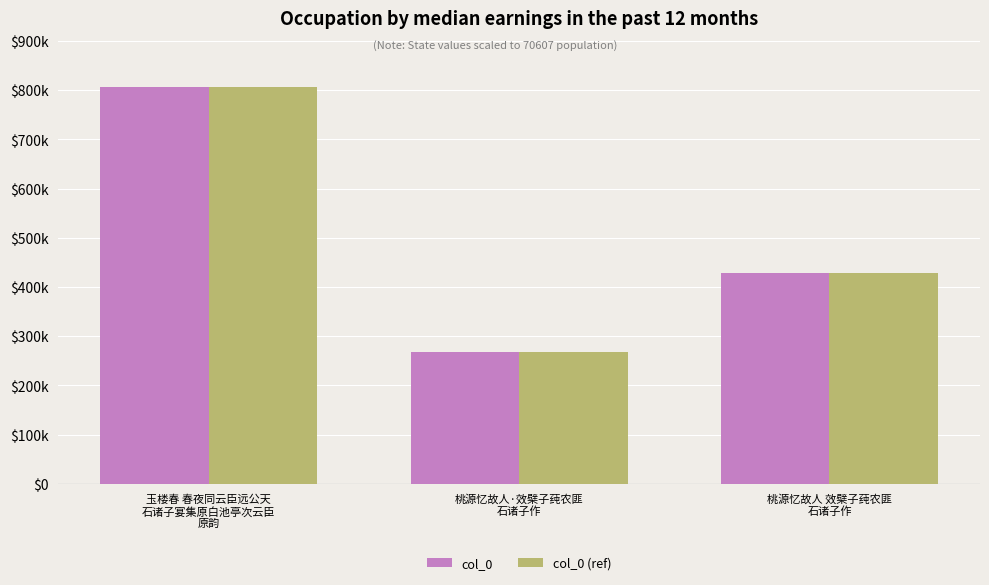

What is the minimum value for col_0?

267082